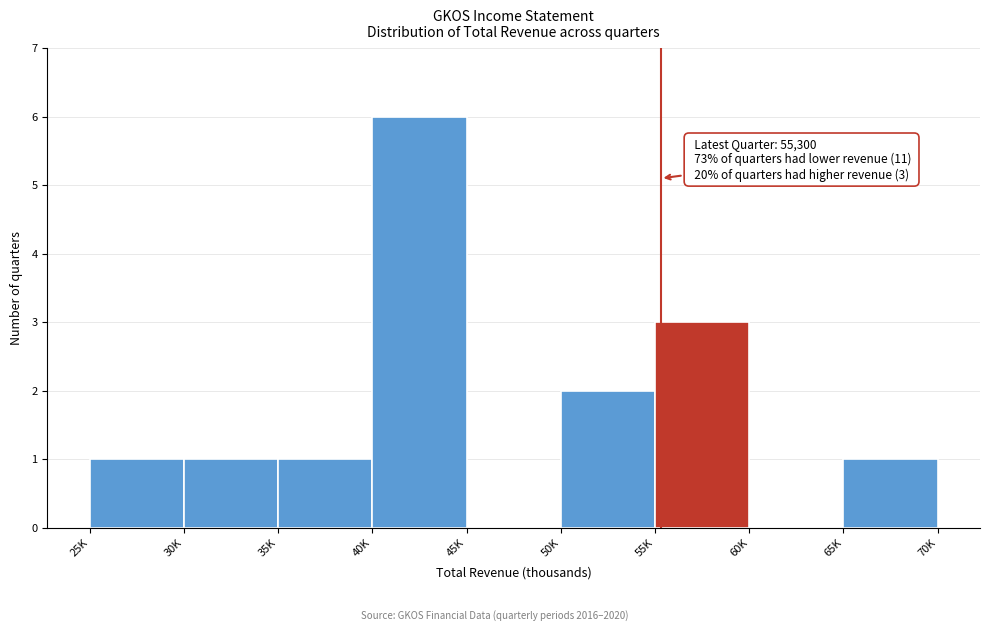

Reading left to right, what are all the values shown in this chart?

25K=1	30K=1	35K=1	40K=6	45K=0	50K=2	55K=3	60K=0	65K=1